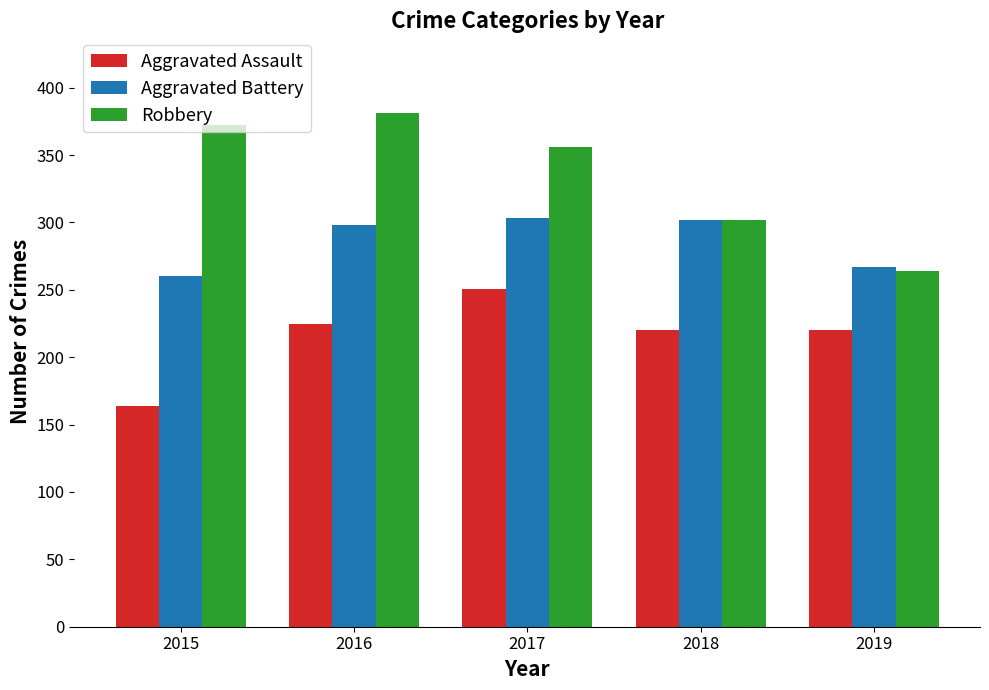

What is the value of the Aggravated Battery bar at the 3rd from the left?

303